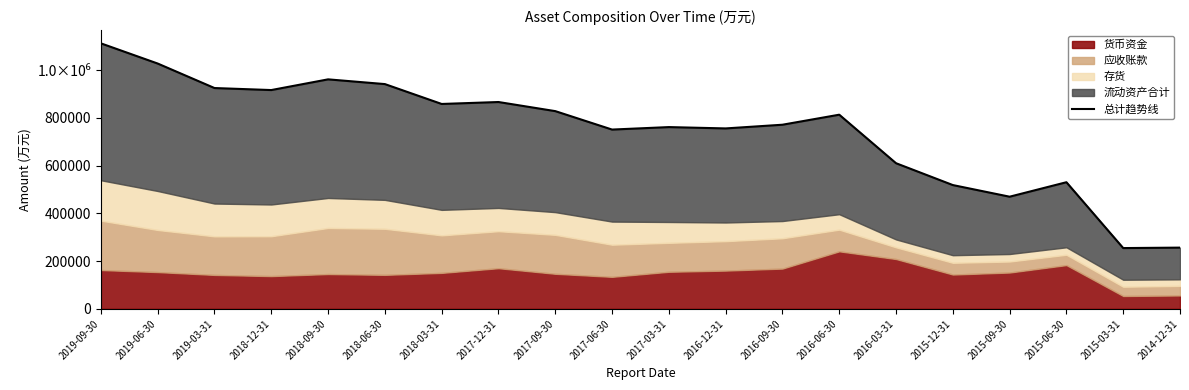

What is the difference between the maximum and minimum values?

857732